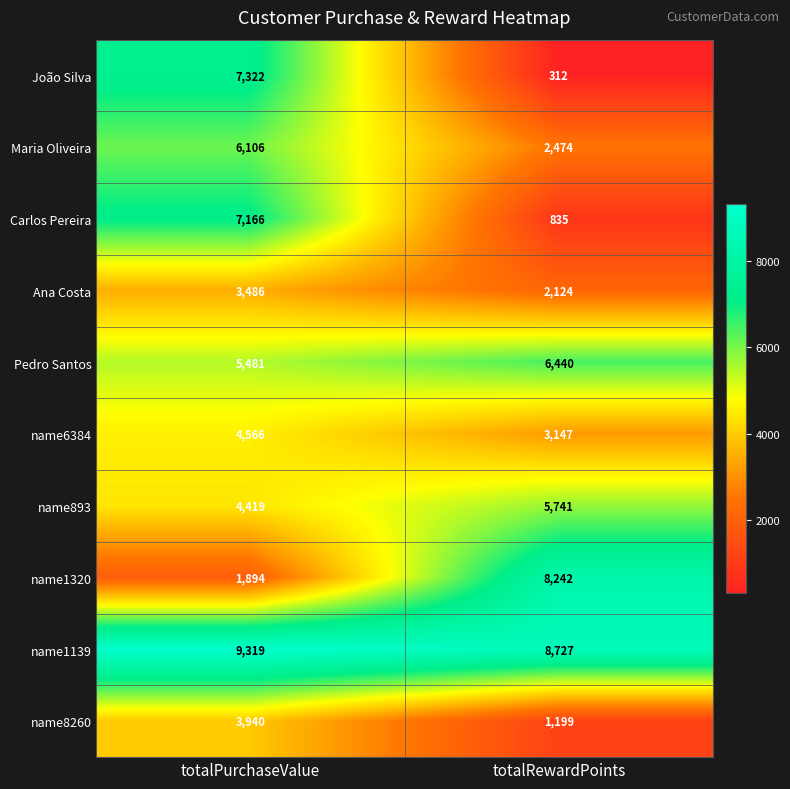

How many distinct data groups are displayed?

10